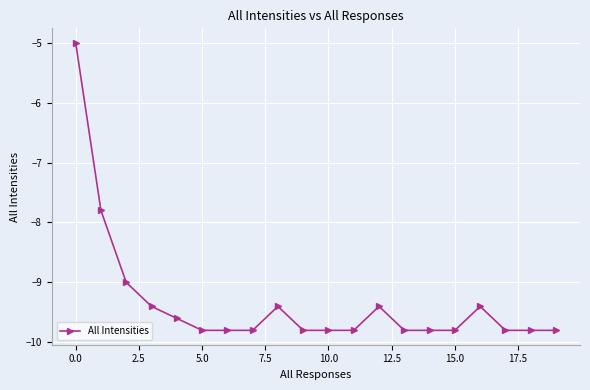

What is the smallest value displayed?

-9.8